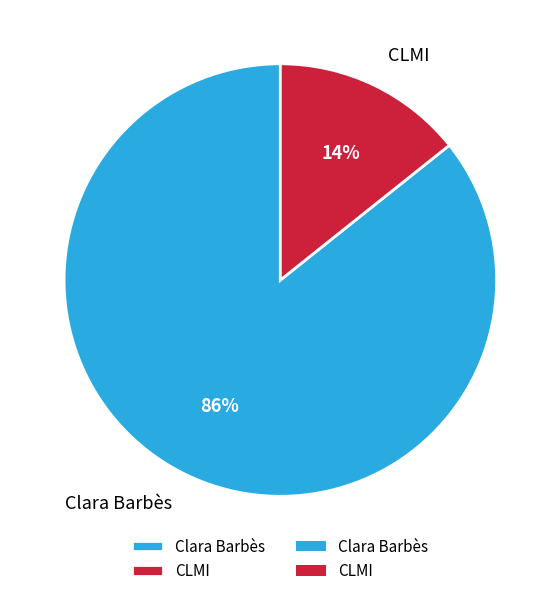

What percentage is the CLMI slice, to the nearest percent?

14%